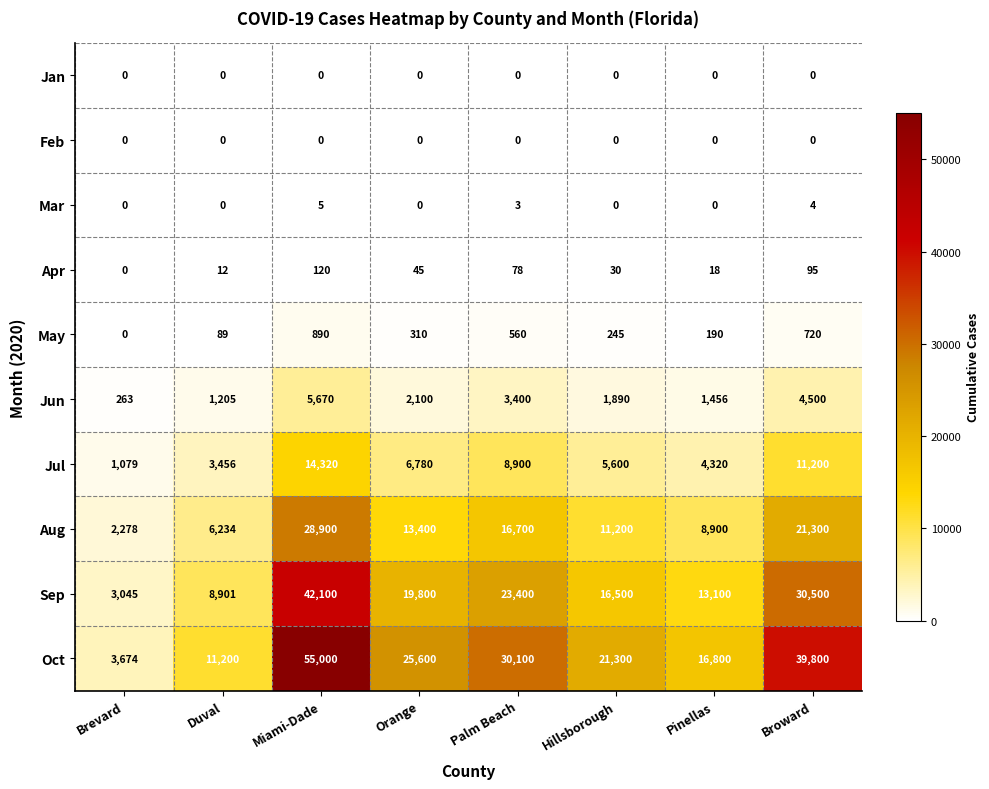

At how many categories does at least one series exceed 10682?

7